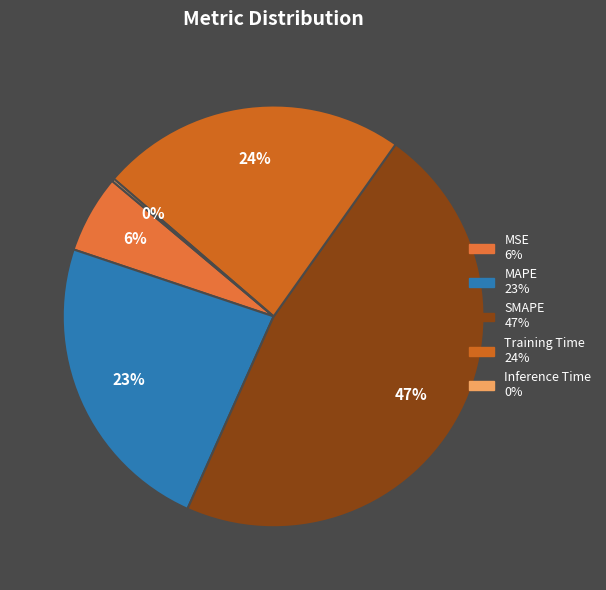

To the nearest percent, what is the average slice percentage?

20%